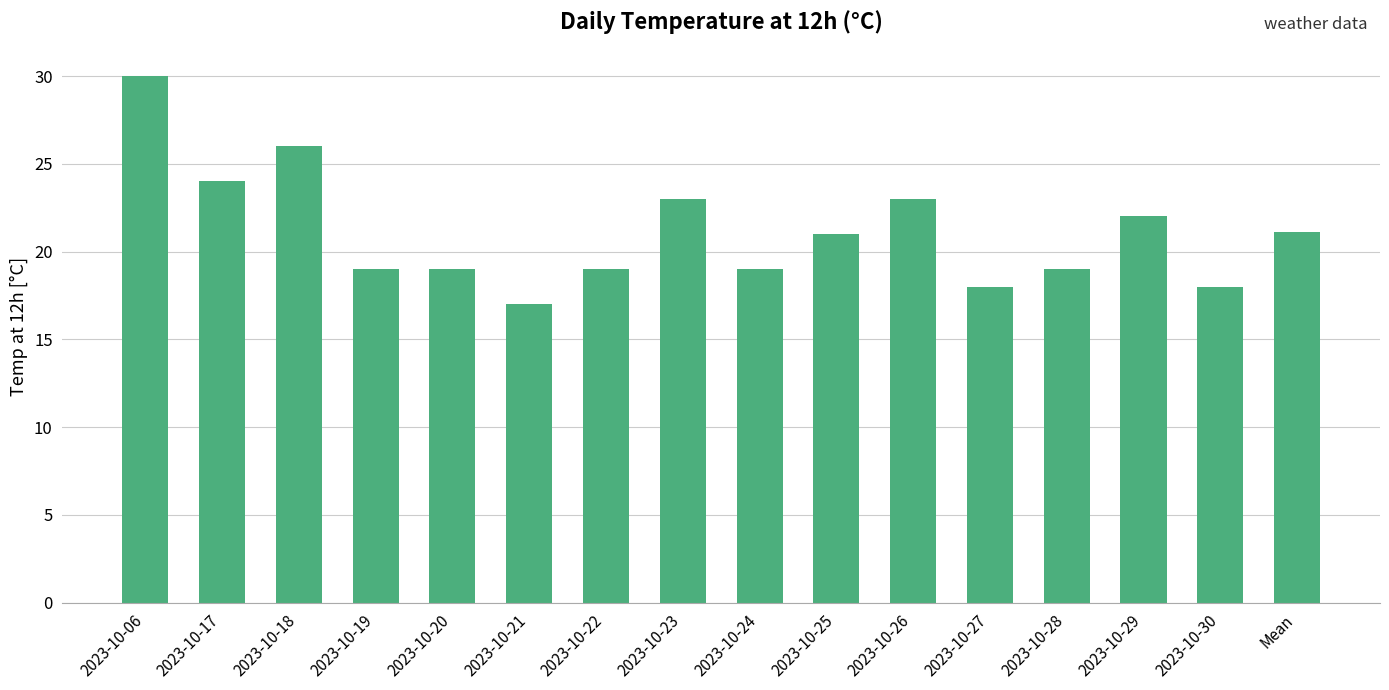

What is the smallest value displayed?

17.0